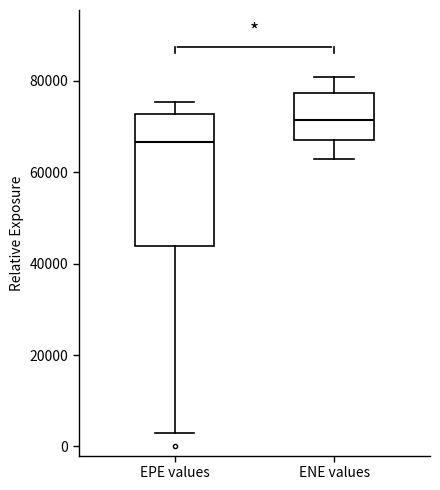

Reading left to right, transcribe this box plot: for each box, give where its median line is, the range the box spans, and where its two whiskers end, as read against the y-axis. The values are not printed on the chart, so give them approximately, as read against the axis.

EPE values: median 66000, box 44000 to 72000, whiskers 2000 to 76000
ENE values: median 72000, box 66000 to 78000, whiskers 62000 to 80000